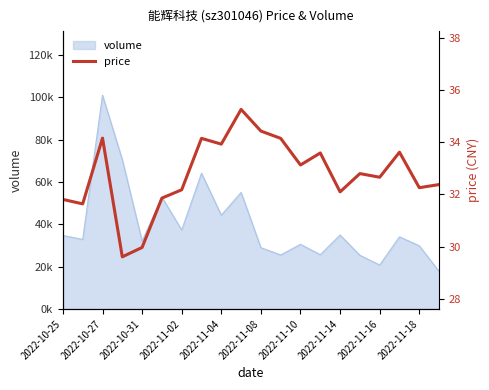

What is the change in value from 16 to 19?

-0.3